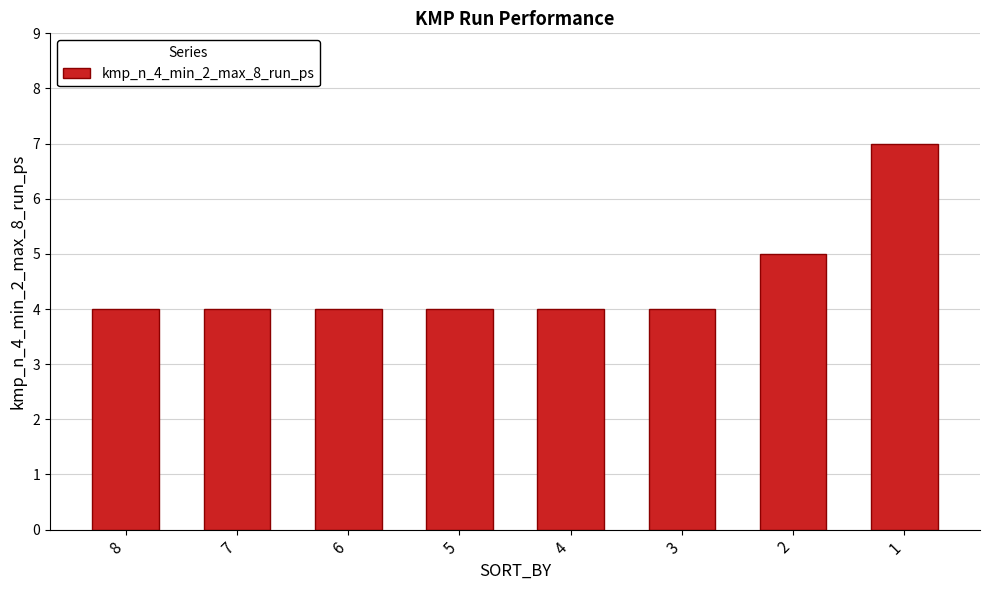

What is the value of the 1st bar from the left?

4